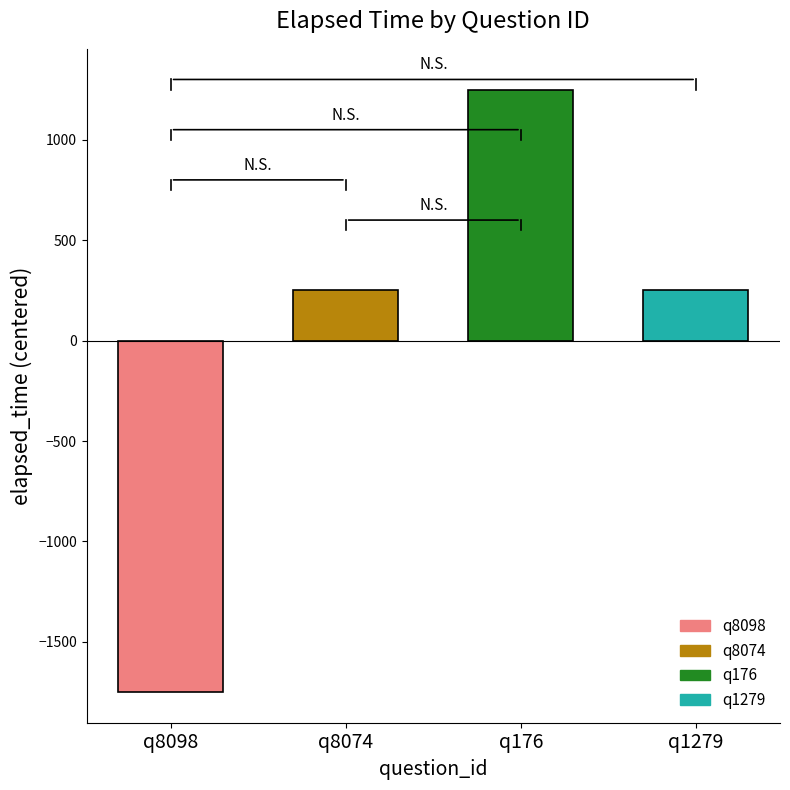

What is the difference between the maximum and minimum values?

3000